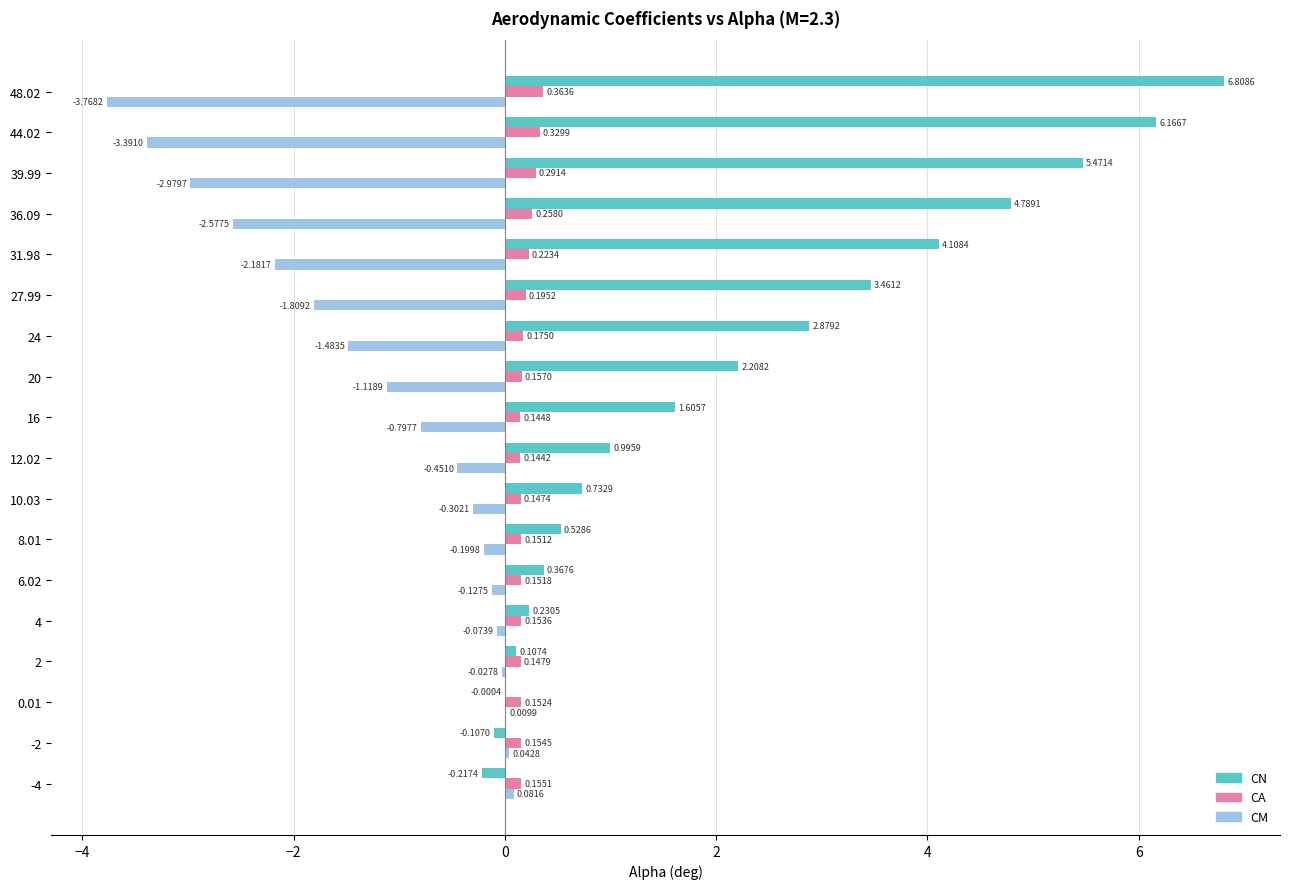

What is the maximum value shown in the chart?

6.8